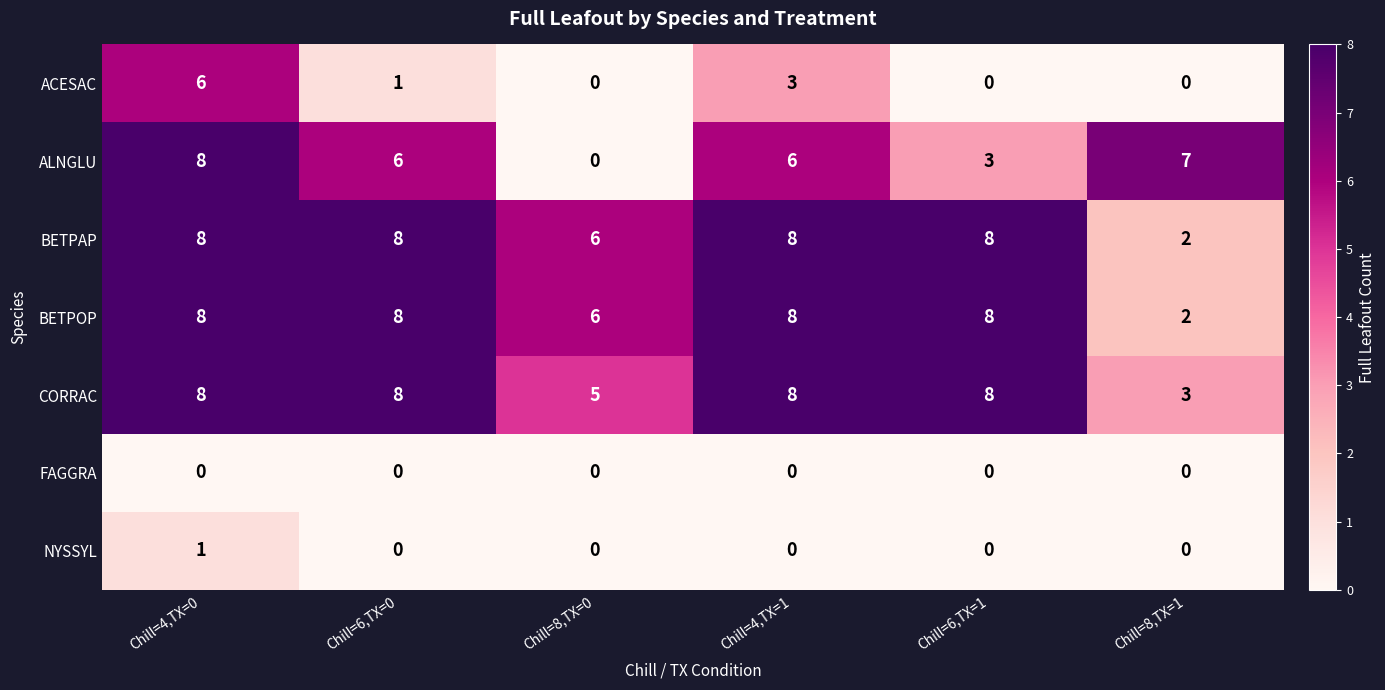

Where does the ACESAC series first go above 1?

Chill=4,TX=0